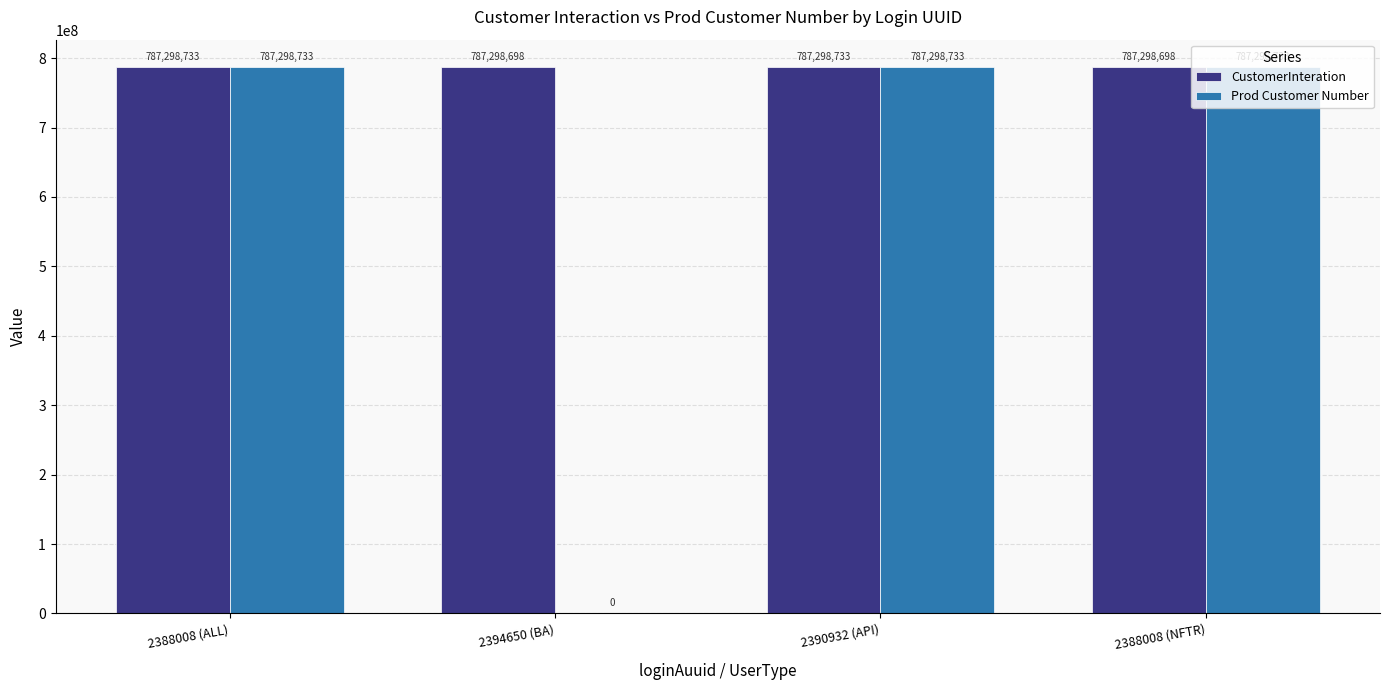

What is the sum of all CustomerInteration values?

3149194862